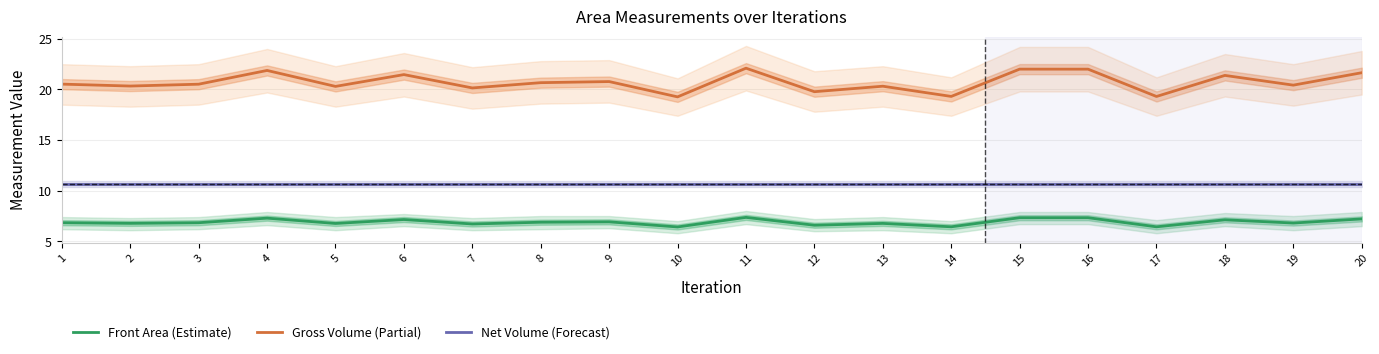

At which label does Front Area (Estimate) reach its peak?

11